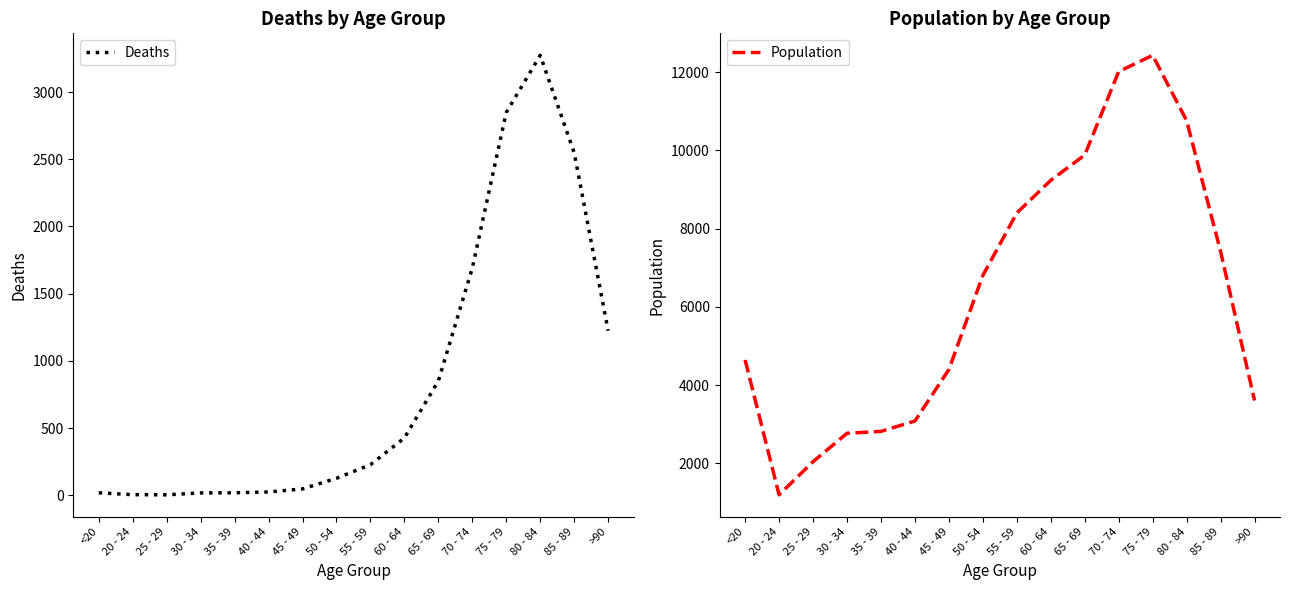

What is the total value across all series at 45 - 49?

4443